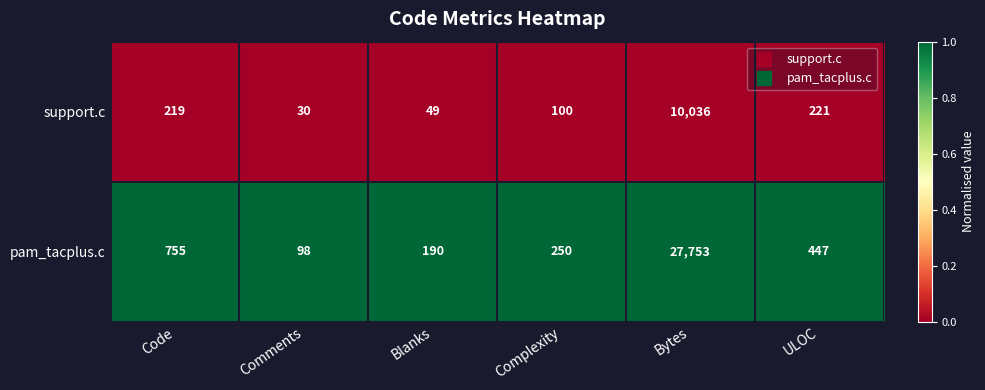

What is the greatest value displayed?

27753